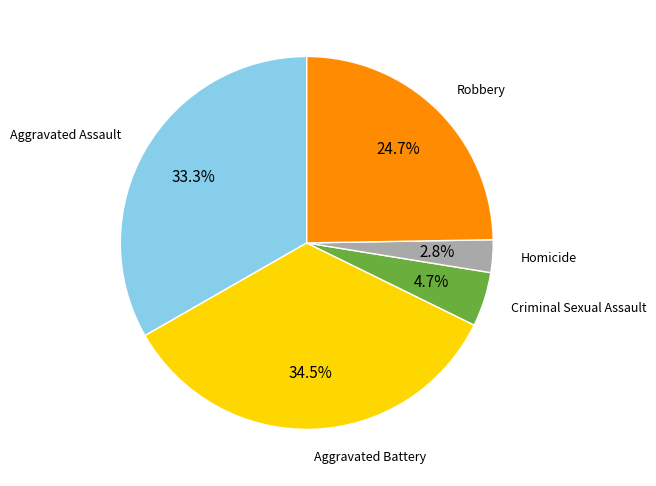

To the nearest percent, what is the difference between the largest and smallest slice percentages?

32%